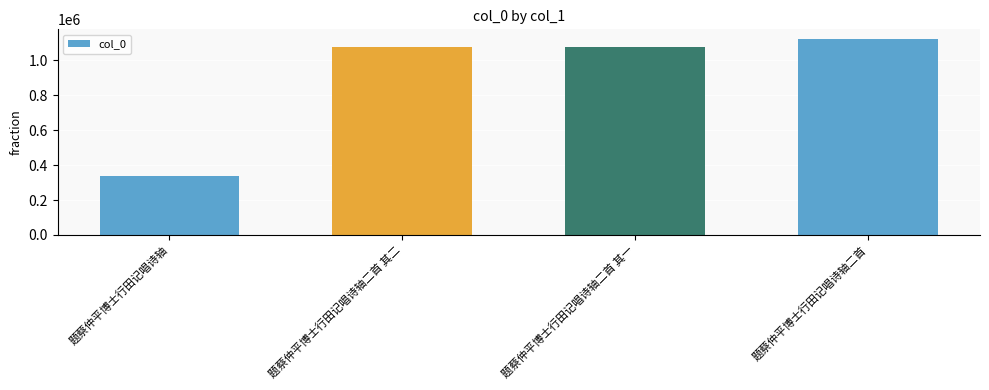

Approximately how many times larger is the value at 题蔡仲平博士行田记唱诗轴二首 其一 compared to 题蔡仲平博士行田记唱诗轴二首 其二?

1.0